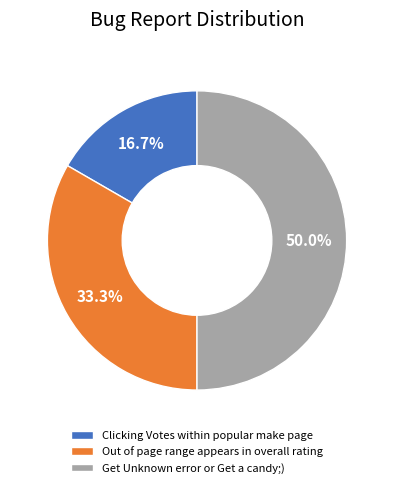

Rank the categories by value from highest to lowest.

Get Unknown error or Get a candy;), Out of page range appears in overall rating, Clicking Votes within popular make page